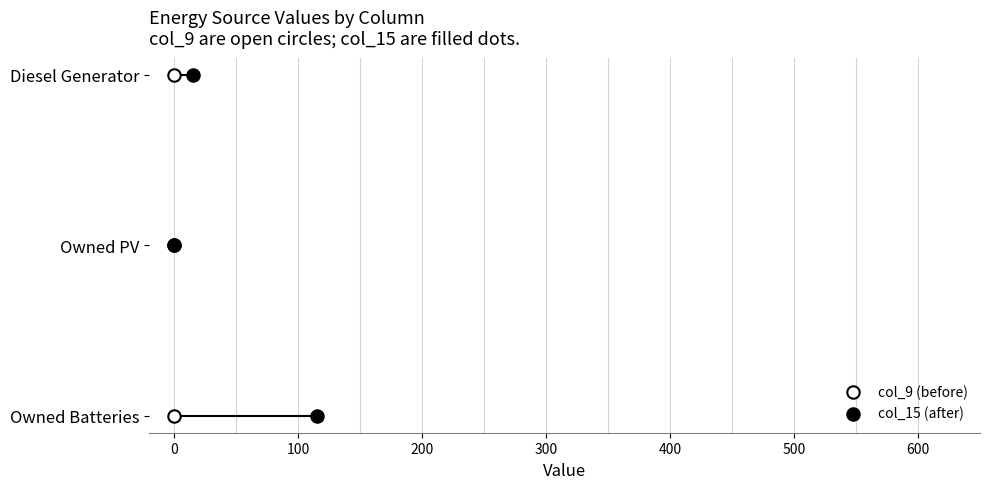

What are all the series names shown in the legend?

col_9 (before), col_15 (after)